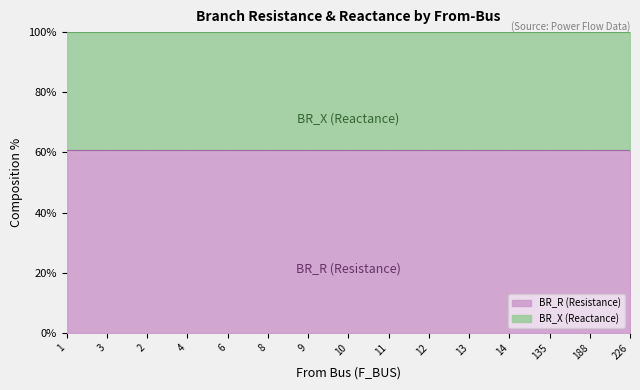

What position from the left is 3?

2